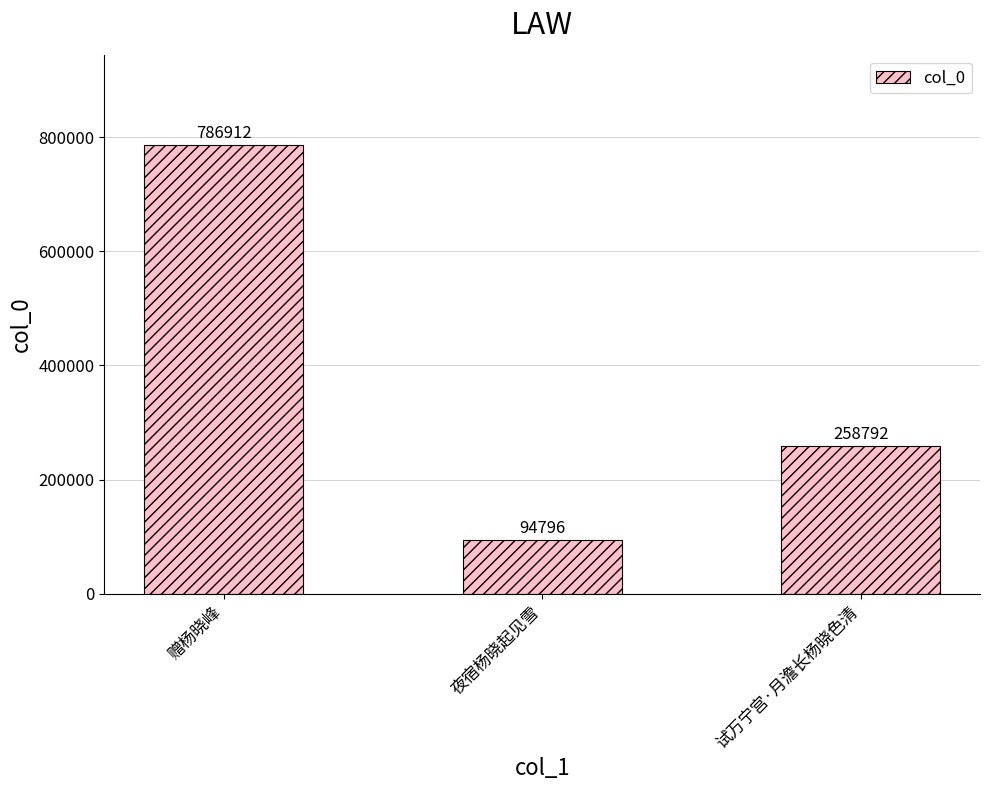

Does the chart contain any negative values?

No